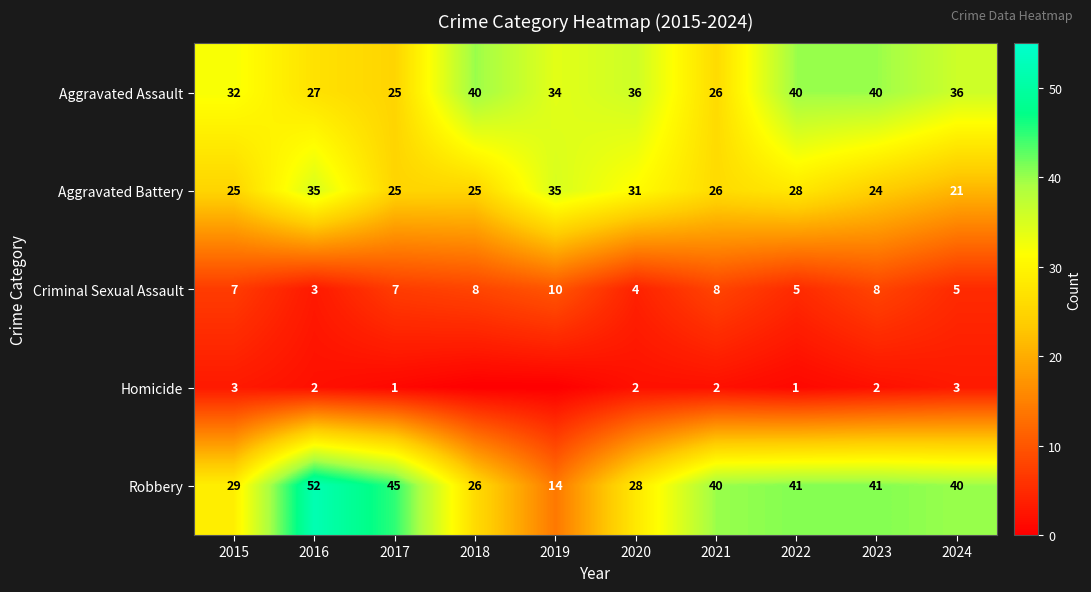

What is the average value of the Aggravated Battery series?

28